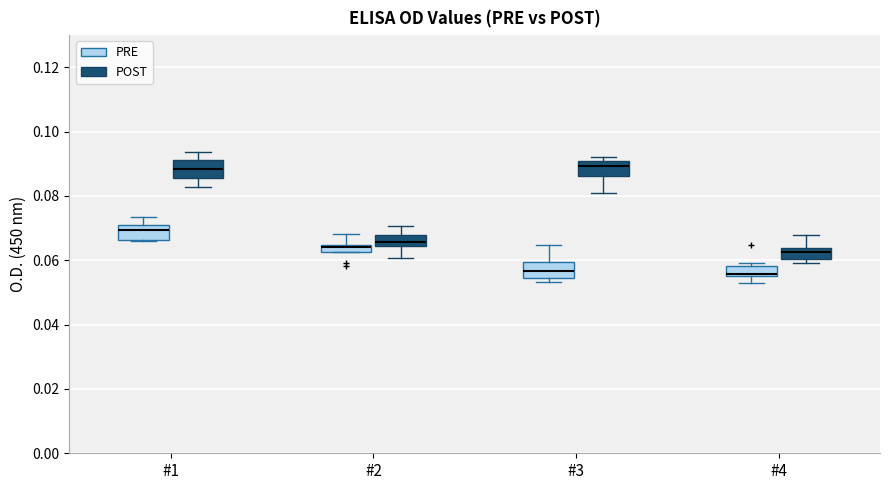

Where is the lower edge of the box for #4 (POST) on the y-axis? The values are not printed on the chart, so give them approximately, as read against the axis.

0.060